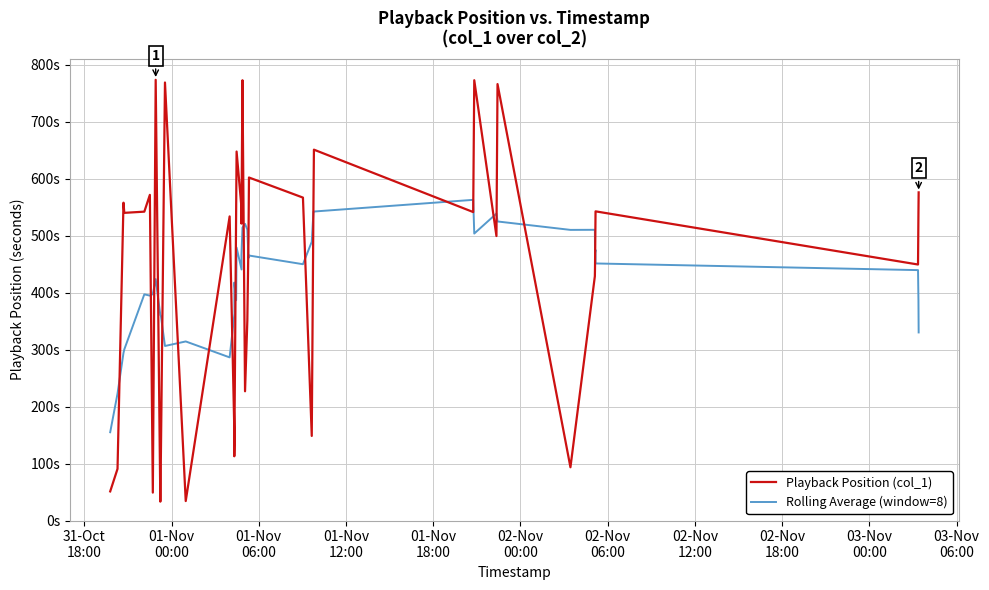

How many data points in Rolling Average (window=8) are less than 449?

20